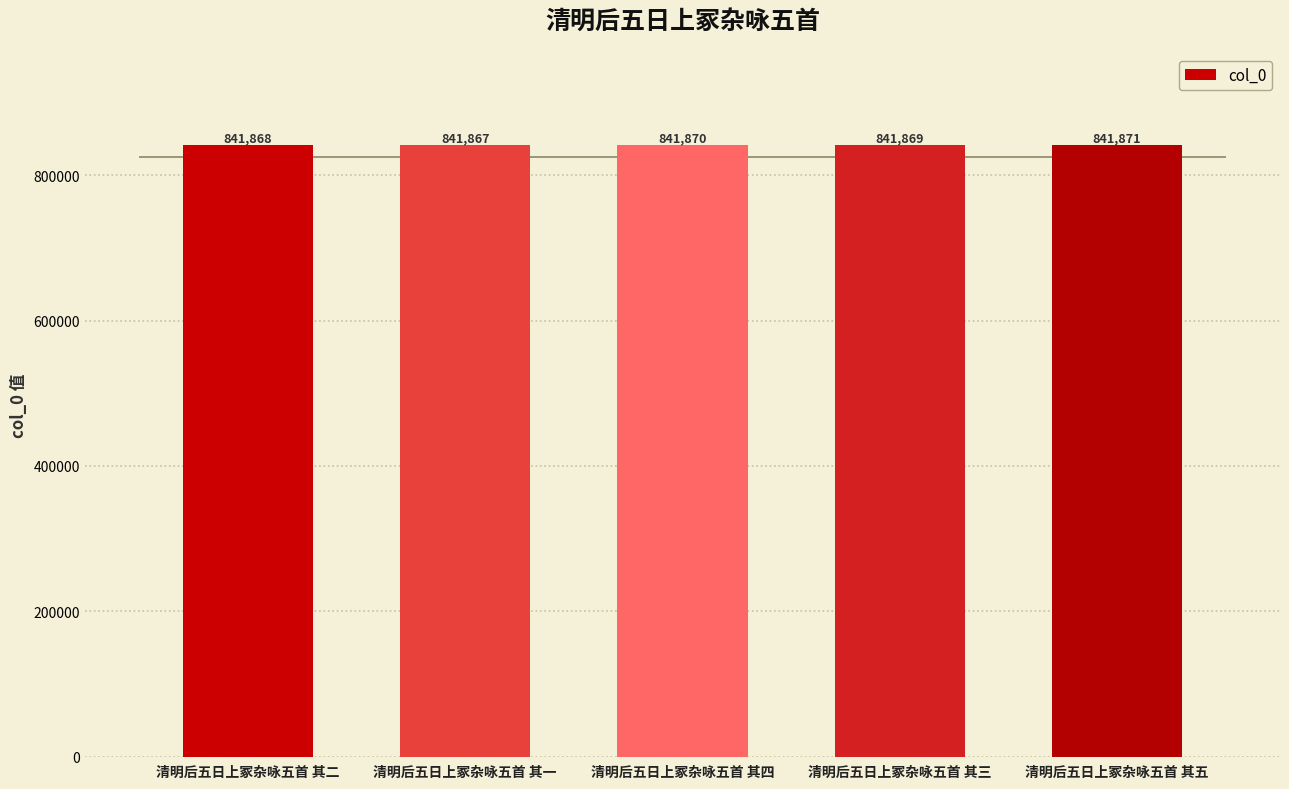

List the labels in order of value, smallest first.

清明后五日上冢杂咏五首 其一, 清明后五日上冢杂咏五首 其二, 清明后五日上冢杂咏五首 其三, 清明后五日上冢杂咏五首 其四, 清明后五日上冢杂咏五首 其五